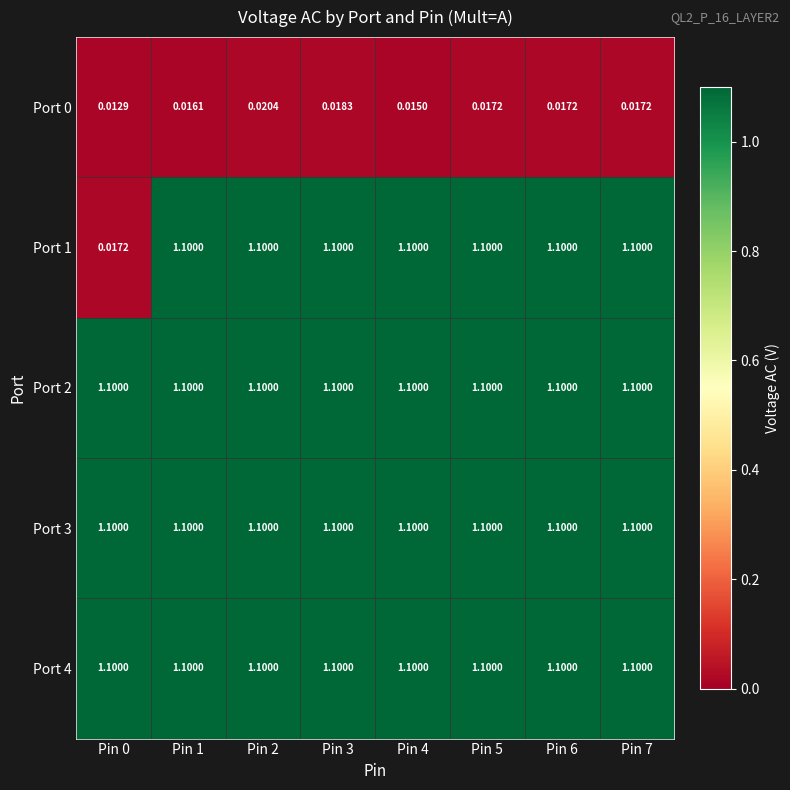

Reading right to left, transcribe all the data shown in this chart.

Port 0: Pin 7=0.0	Pin 6=0.0	Pin 5=0.0	Pin 4=0.0	Pin 3=0.0	Pin 2=0.0	Pin 1=0.0	Pin 0=0.0
Port 1: Pin 7=1.1	Pin 6=1.1	Pin 5=1.1	Pin 4=1.1	Pin 3=1.1	Pin 2=1.1	Pin 1=1.1	Pin 0=0.0
Port 2: Pin 7=1.1	Pin 6=1.1	Pin 5=1.1	Pin 4=1.1	Pin 3=1.1	Pin 2=1.1	Pin 1=1.1	Pin 0=1.1
Port 3: Pin 7=1.1	Pin 6=1.1	Pin 5=1.1	Pin 4=1.1	Pin 3=1.1	Pin 2=1.1	Pin 1=1.1	Pin 0=1.1
Port 4: Pin 7=1.1	Pin 6=1.1	Pin 5=1.1	Pin 4=1.1	Pin 3=1.1	Pin 2=1.1	Pin 1=1.1	Pin 0=1.1